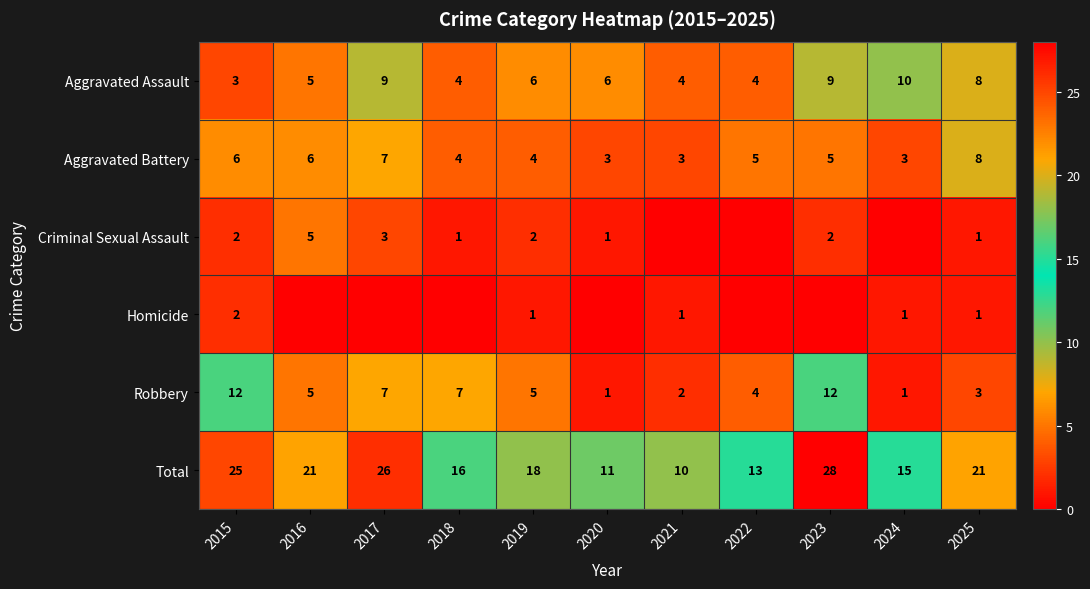

Is it true that Total equals 26 at 2017?

True